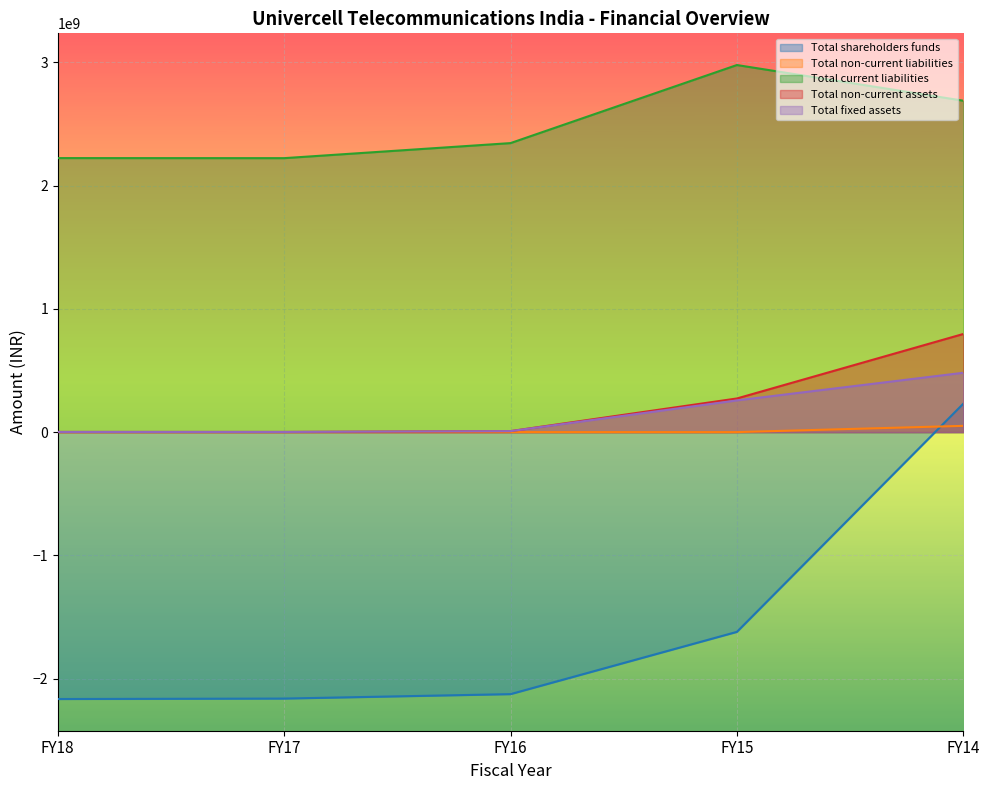

What is the average value of the Total shareholders funds series?

-1568778191